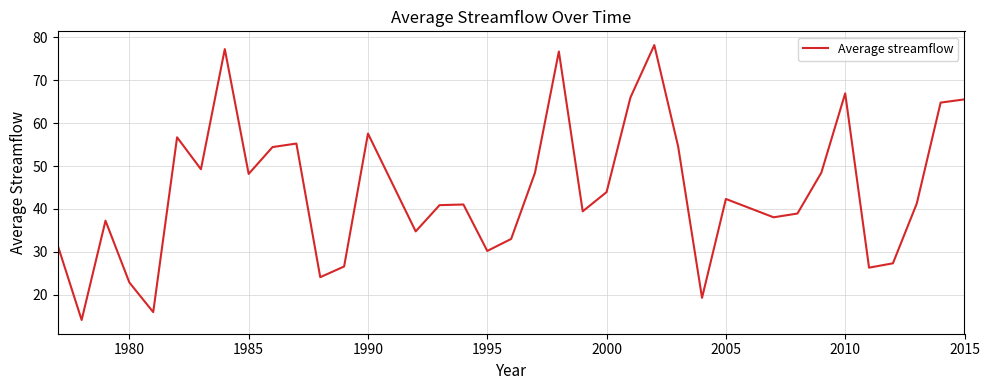

How many lines are shown in the chart?

1